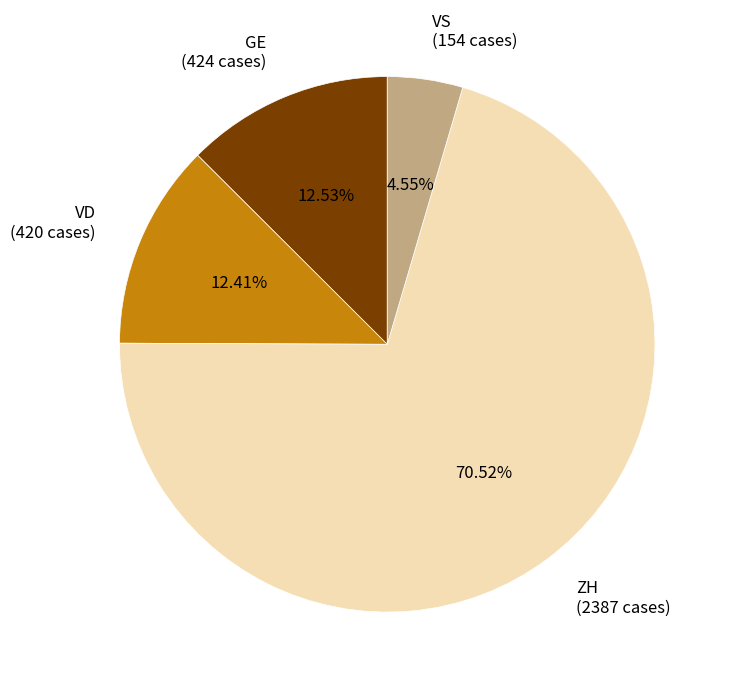

Approximately how many times larger is the value at ZH (2387 cases) compared to VD (420 cases)?

5.7